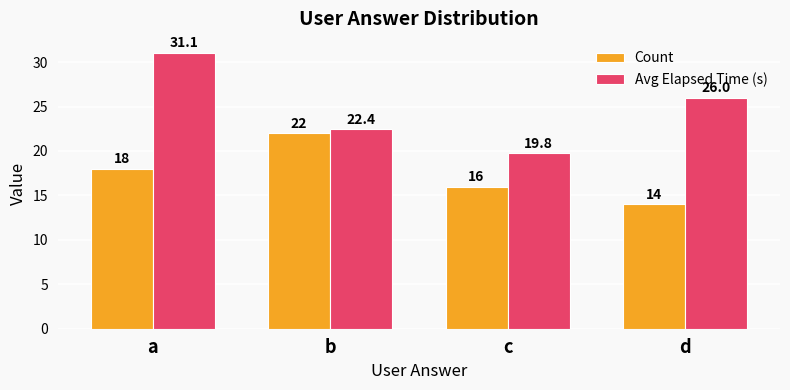

Count the number of data series in this chart.

2